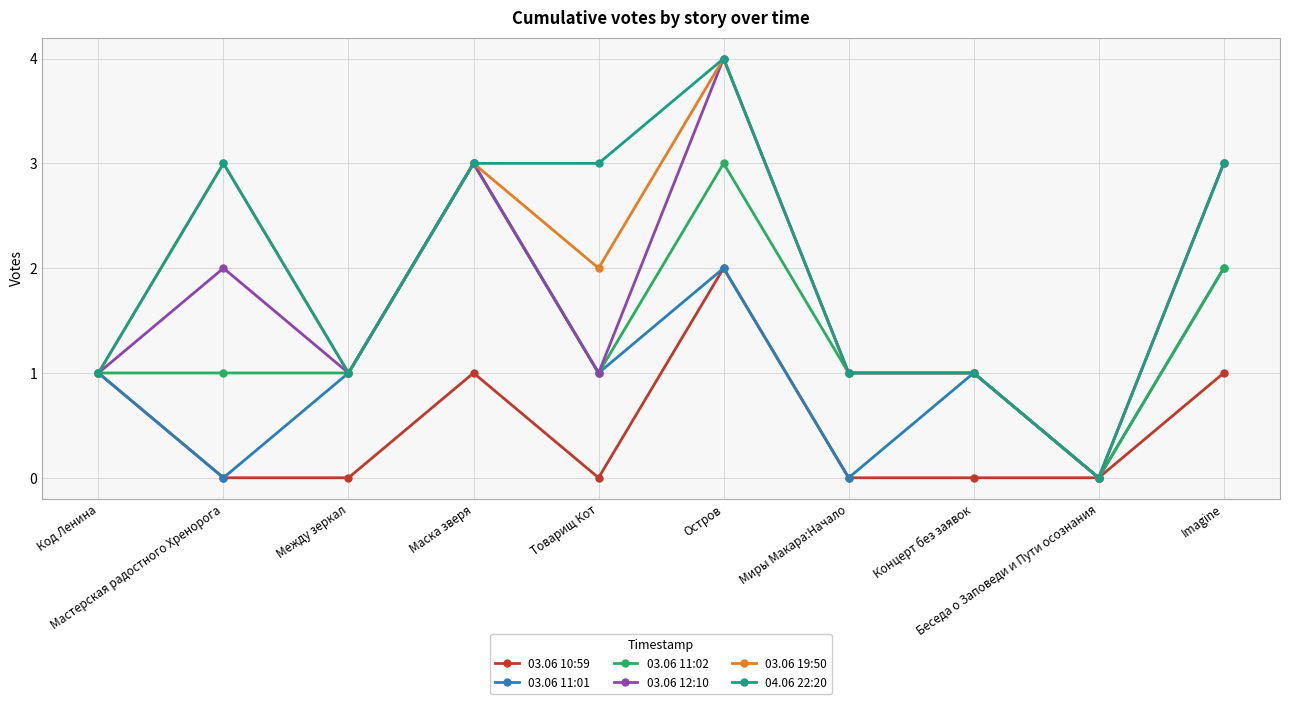

What is the label of the 9th point from the left?

Беседа о Заповеди и Пути осознания